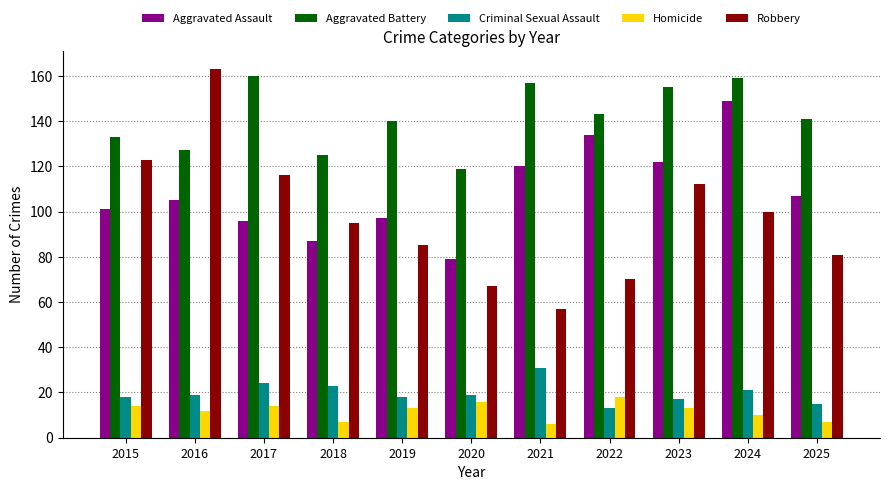

What is the minimum value for Criminal Sexual Assault?

13